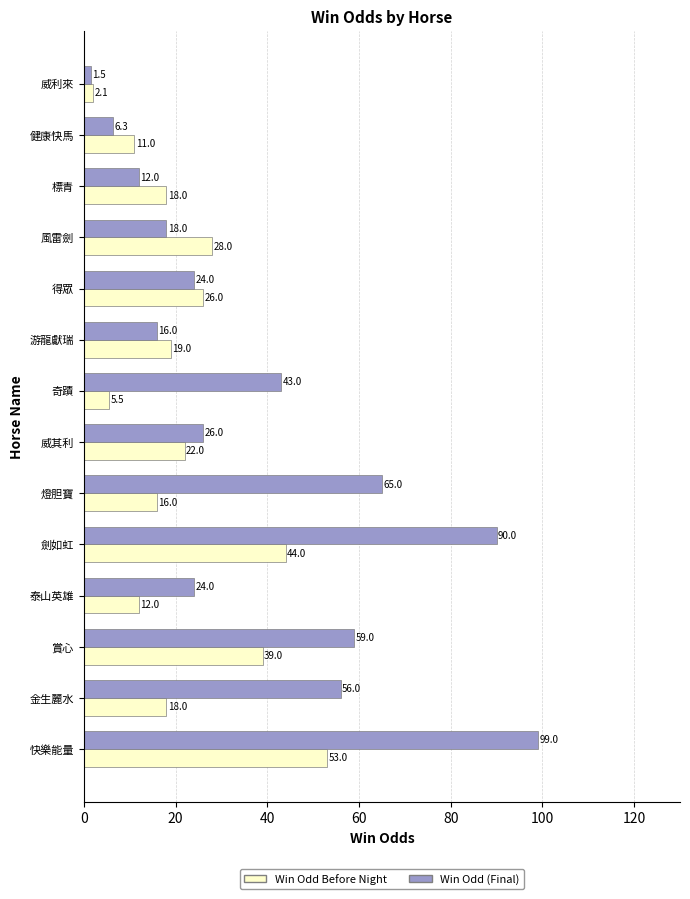

What is the difference between the maximum and minimum values in the Win Odd (Final) series?

97.5